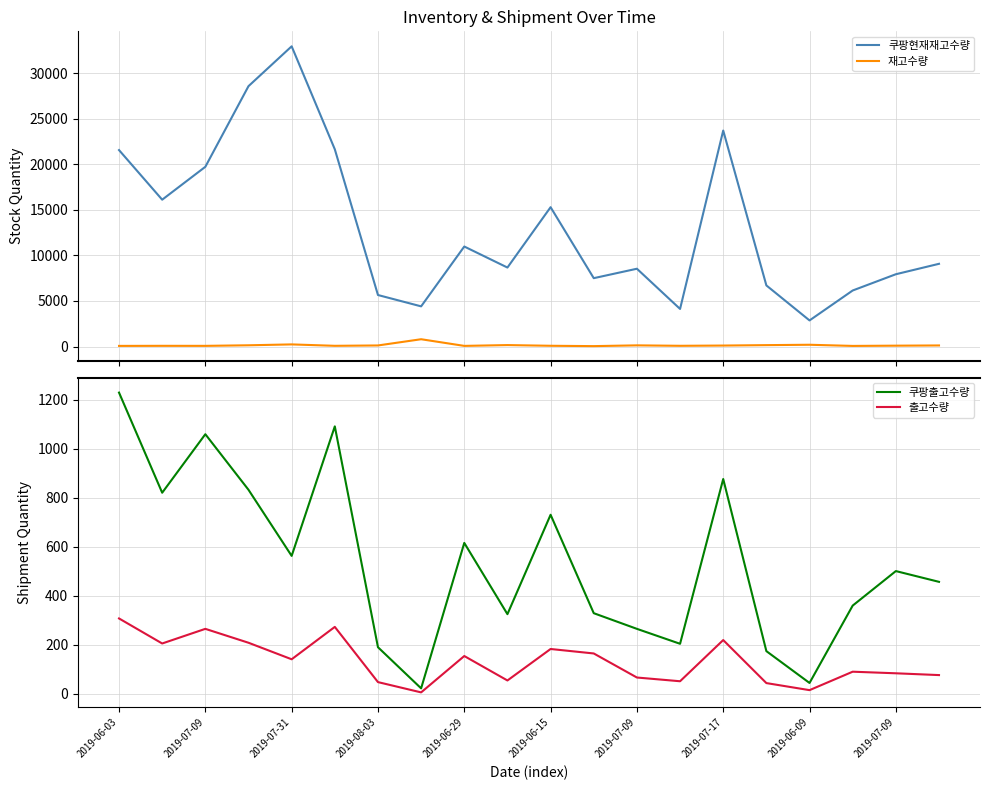

True or false: 재고수량 and 쿠팡현재재고수량 cross at least once.

False